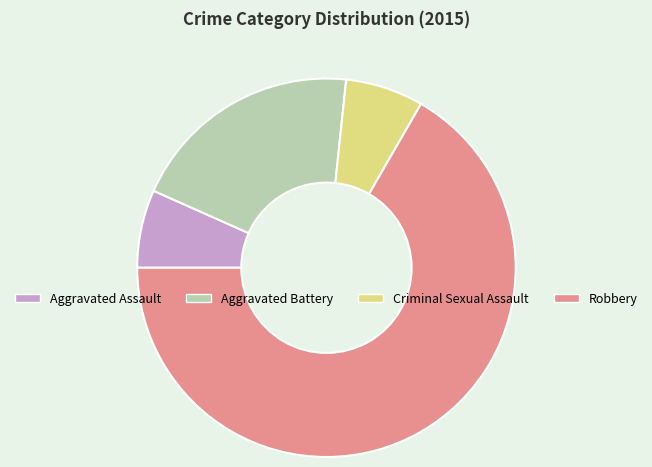

Which has a higher value, Criminal Sexual Assault or Robbery?

Robbery